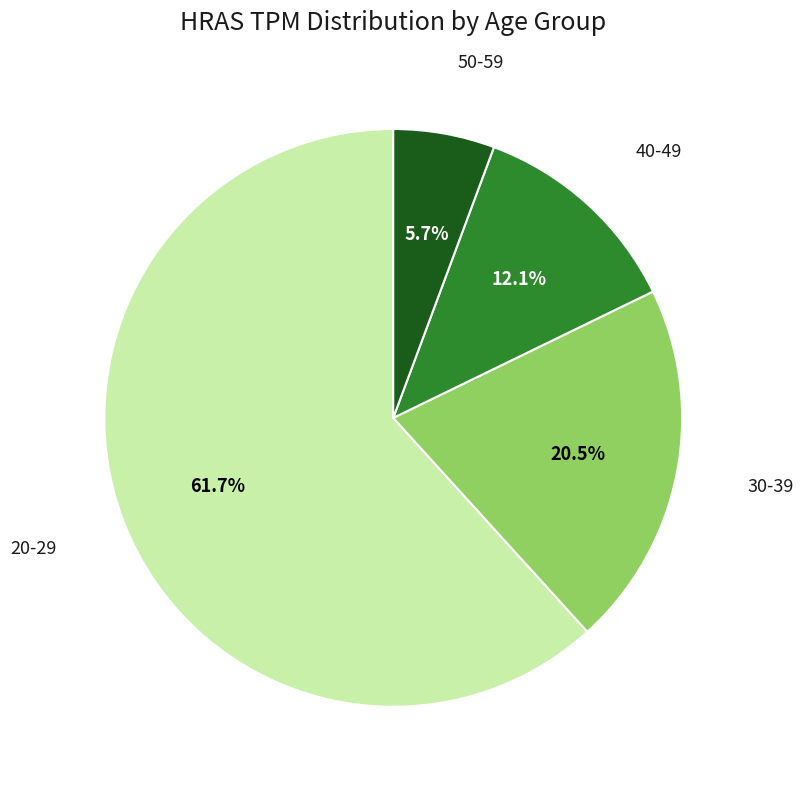

How many segments does this pie chart have?

4